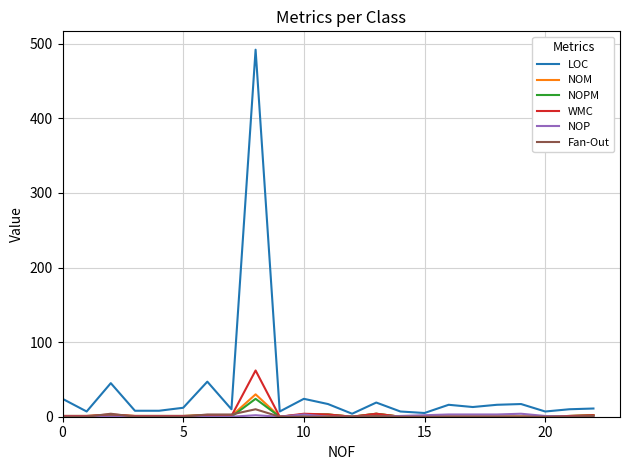

Which series has the largest range (max minus min)?

LOC